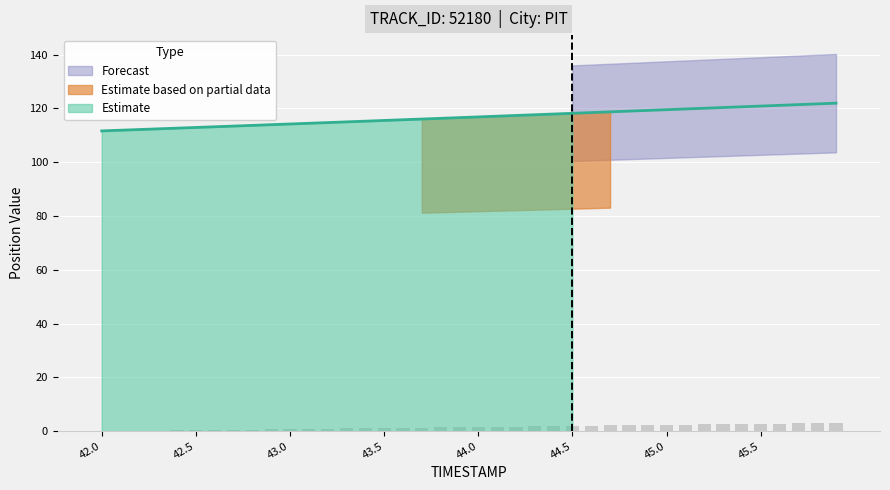

Reading left to right, transcribe all the data shown in this chart.

X: 42.0=111.7	42.1=111.9	42.2=112.2	42.3=112.4	42.4=112.7	42.5=112.9	42.6=113.2	42.7=113.5	42.8=113.7	42.9=114.0	43.0=114.2	43.1=114.5	43.2=114.8	43.3=115.0	43.4=115.3	43.5=115.5	43.6=115.8	43.7=116.1	43.8=116.3	43.9=116.6	44.0=116.9	44.1=117.1	44.2=117.4	44.3=117.7	44.4=117.9	44.5=118.2	44.6=118.5	44.7=118.7	44.8=119.0	44.9=119.3	45.0=119.5	45.1=119.8	45.2=120.1	45.3=120.3	45.4=120.6	45.5=120.9	45.6=121.2	45.7=121.4	45.8=121.7	45.9=122.0
Y: 42.0=0.0	42.1=0.1	42.2=0.2	42.3=0.2	42.4=0.3	42.5=0.4	42.6=0.5	42.7=0.5	42.8=0.6	42.9=0.7	43.0=0.8	43.1=0.9	43.2=0.9	43.3=1.0	43.4=1.1	43.5=1.2	43.6=1.2	43.7=1.3	43.8=1.4	43.9=1.5	44.0=1.6	44.1=1.6	44.2=1.7	44.3=1.8	44.4=1.9	44.5=2.0	44.6=2.0	44.7=2.1	44.8=2.2	44.9=2.3	45.0=2.4	45.1=2.4	45.2=2.5	45.3=2.6	45.4=2.7	45.5=2.8	45.6=2.9	45.7=2.9	45.8=3.0	45.9=3.1